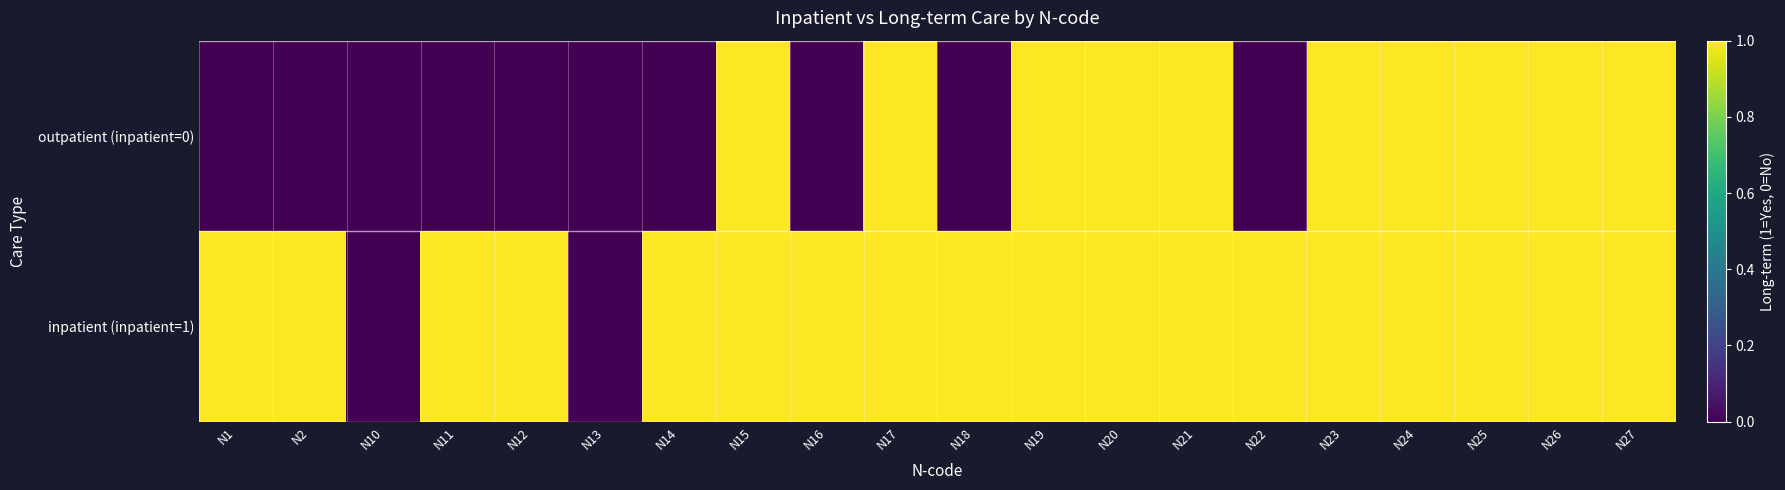

Which label corresponds to the largest value in the chart?

N15